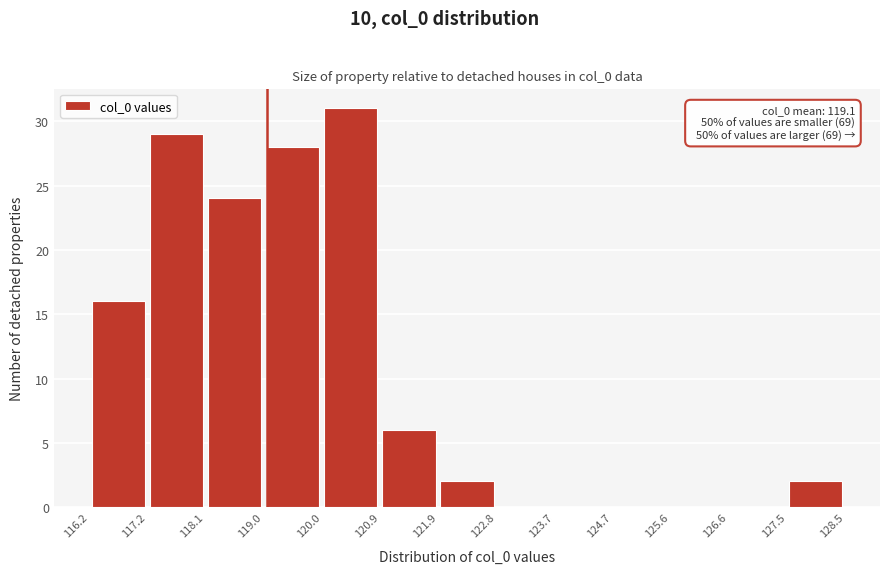

Over which range of the x-axis is the bar tallest?

120.0 to 120.9